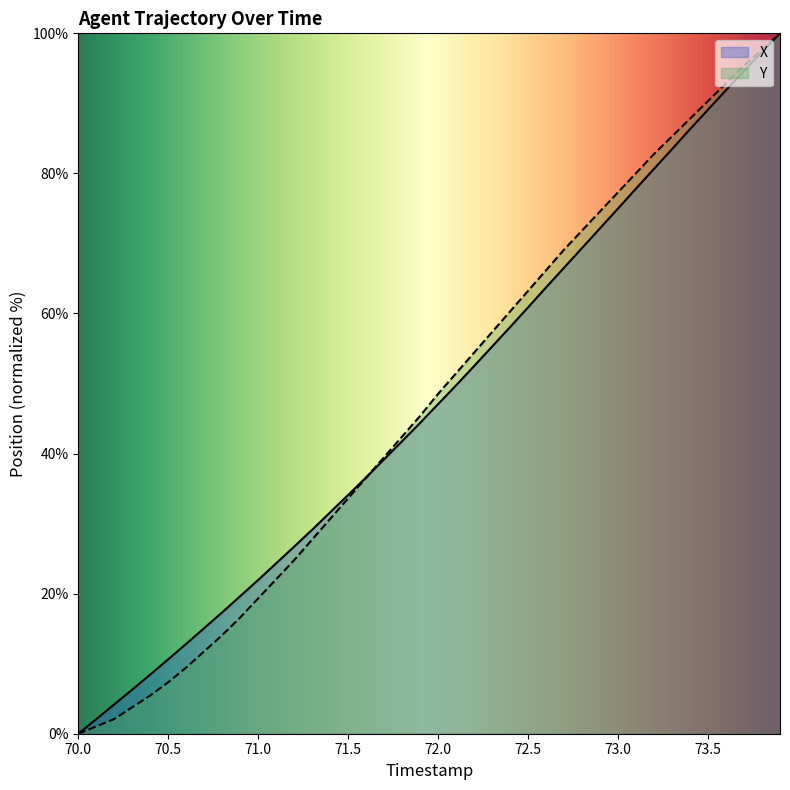

List the series in order of their overall mean, lowest first.

X, Y